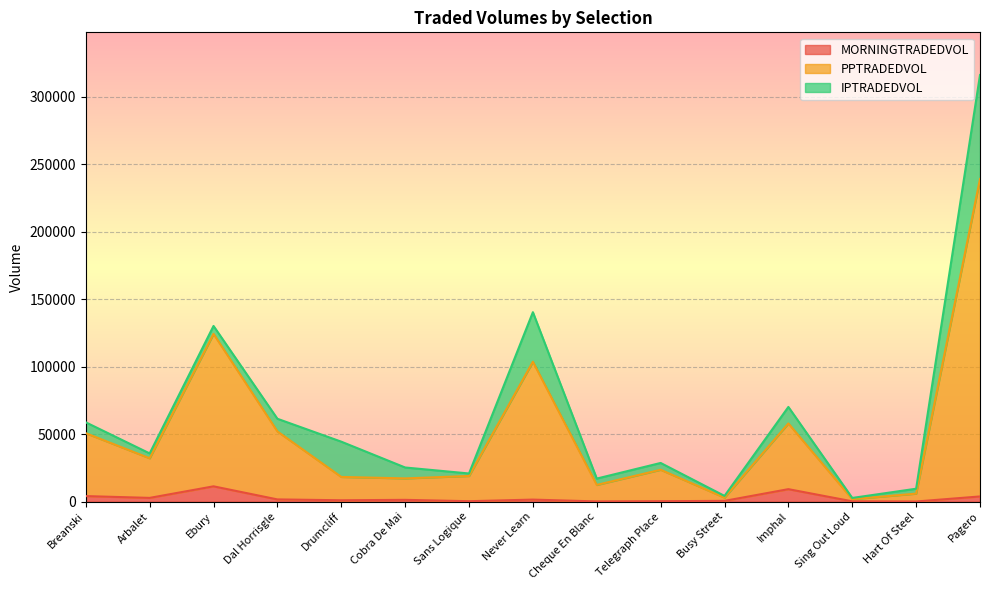

True or false: PPTRADEDVOL and MORNINGTRADEDVOL intersect in this chart.

False